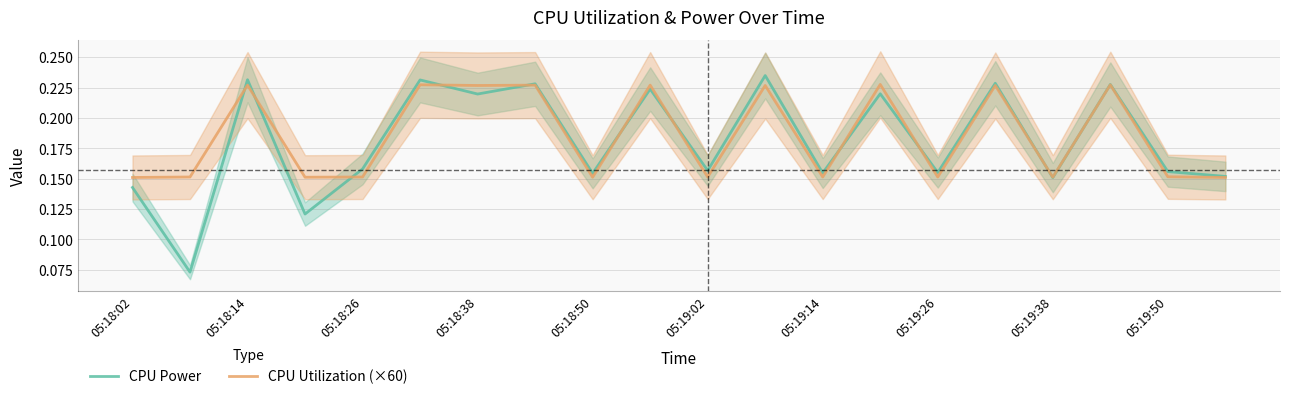

Reading left to right, list all the values displayed in this chart.

CPU Power: 0.1	0.1	0.2	0.1	0.2	0.2	0.2	0.2	0.2	0.2	0.2	0.2	0.2	0.2	0.2	0.2	0.2	0.2	0.2	0.2
CPU Utilization (×60): 0.2	0.2	0.2	0.2	0.2	0.2	0.2	0.2	0.2	0.2	0.2	0.2	0.2	0.2	0.2	0.2	0.2	0.2	0.2	0.2